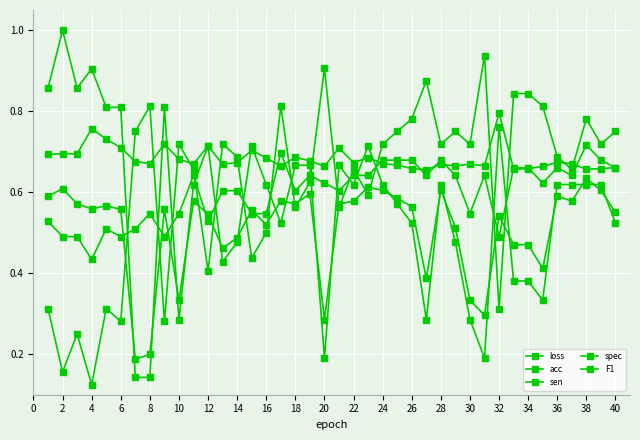

Does the chart have visible grid lines?

Yes